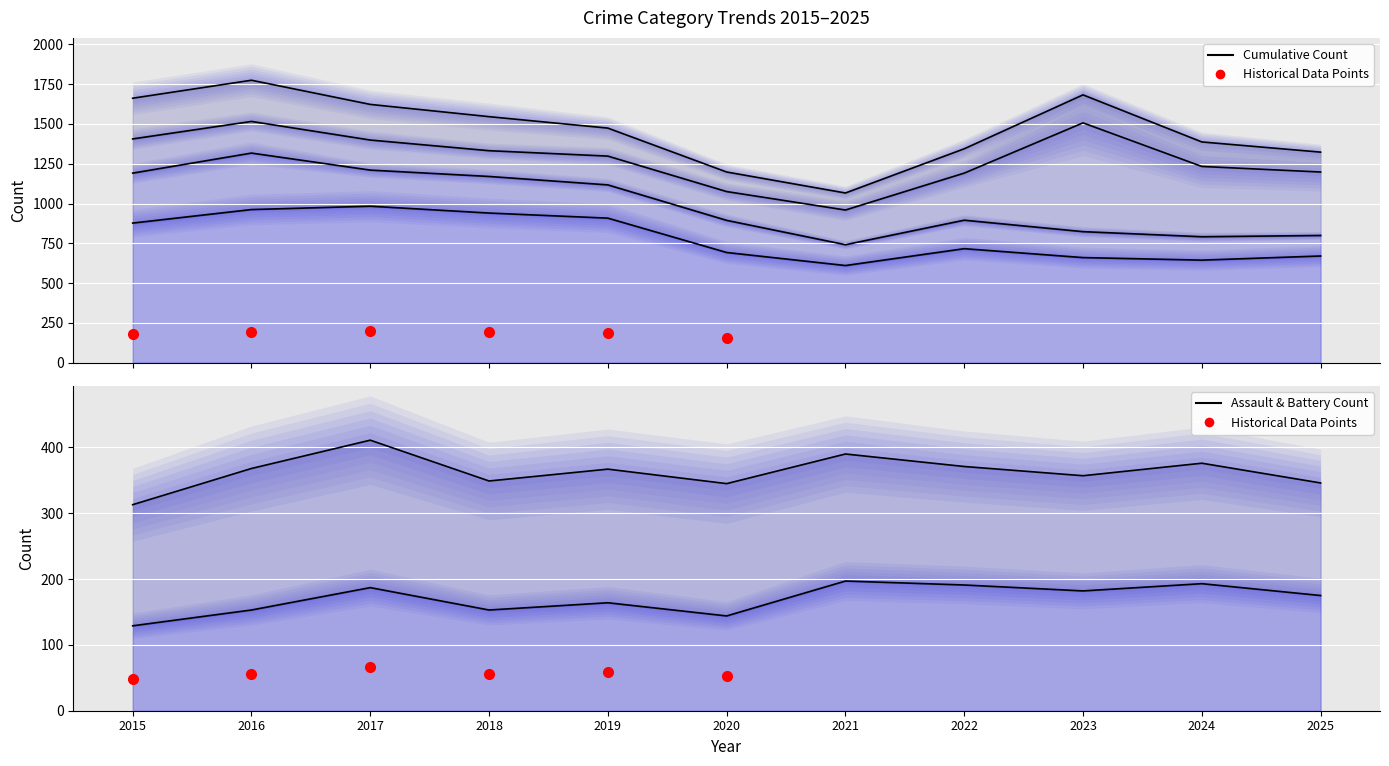

At which category is the sum across all series the highest?

2016